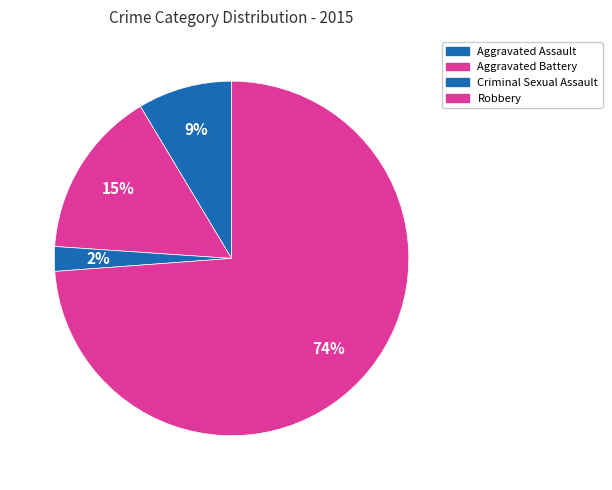

Count the number of slices in the pie.

4